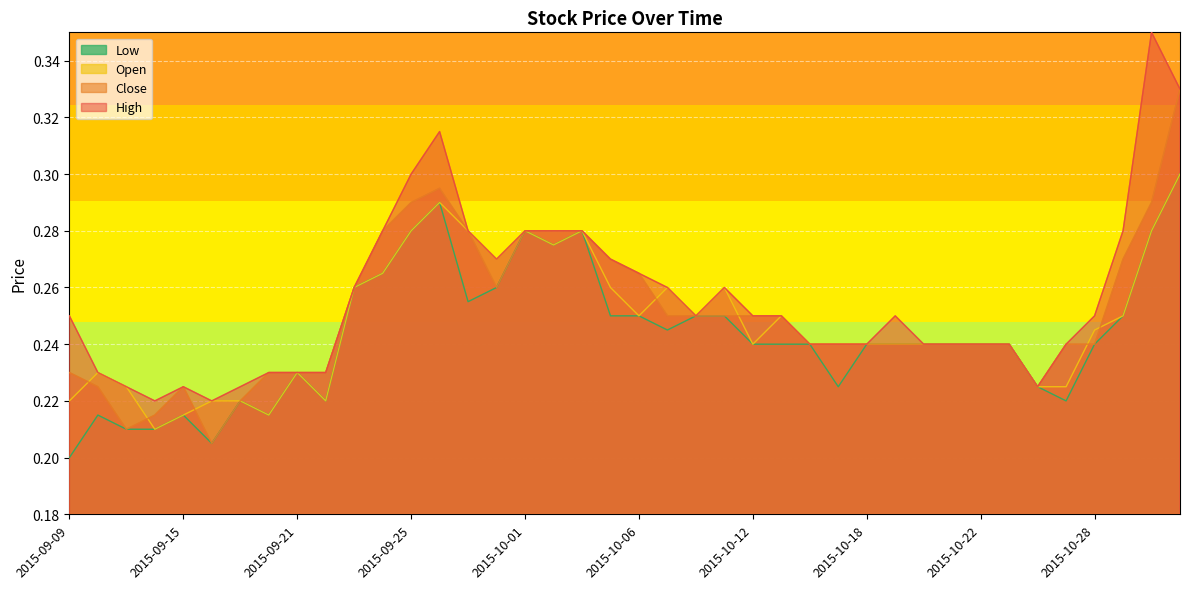

Where is the first local maximum for Close?

2015-09-15